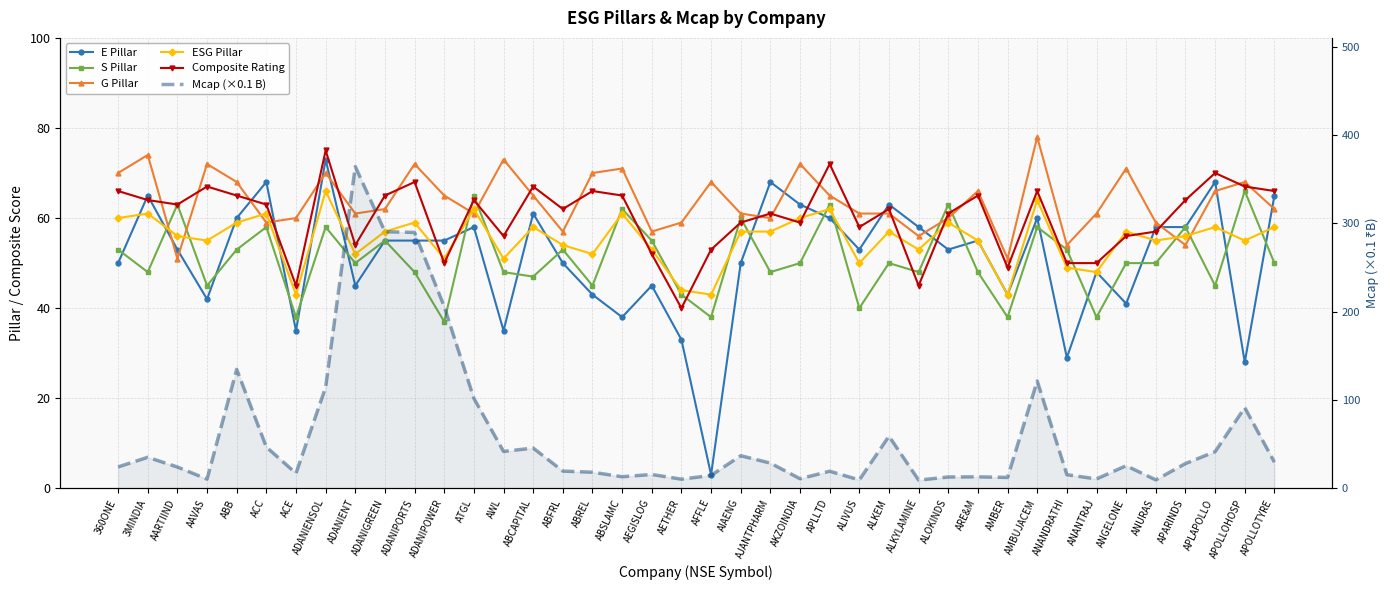

Which series has the largest total across all categories?

G Pillar